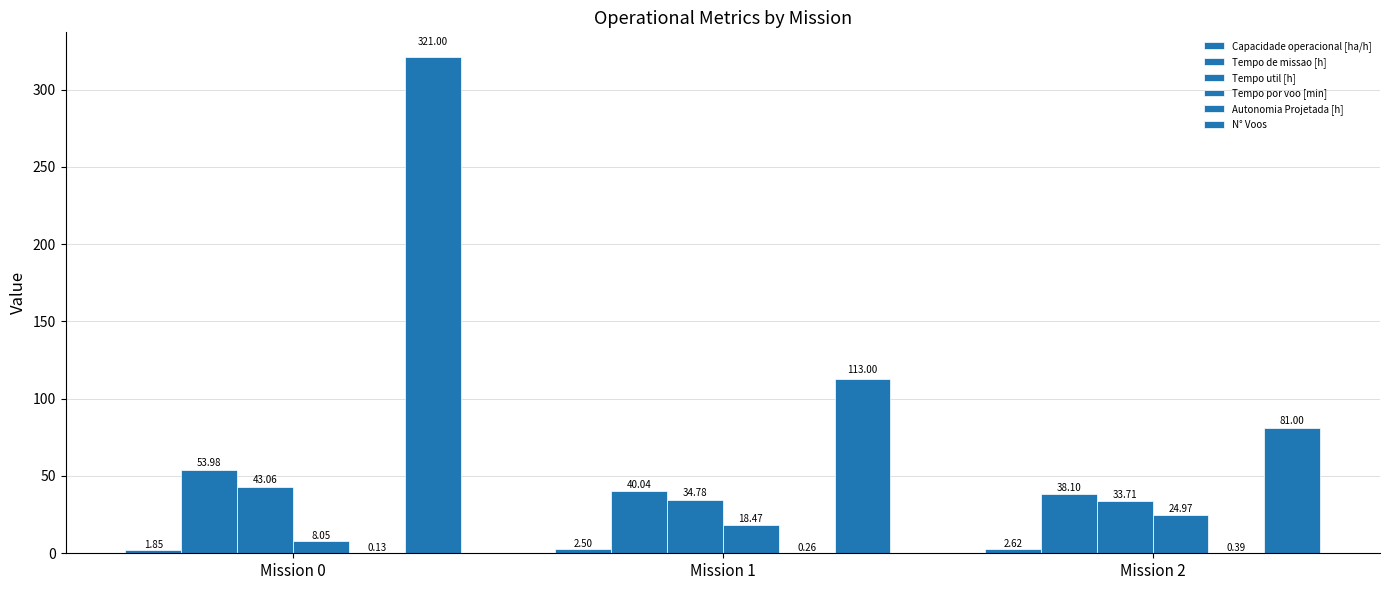

How many series are shown in this chart?

6